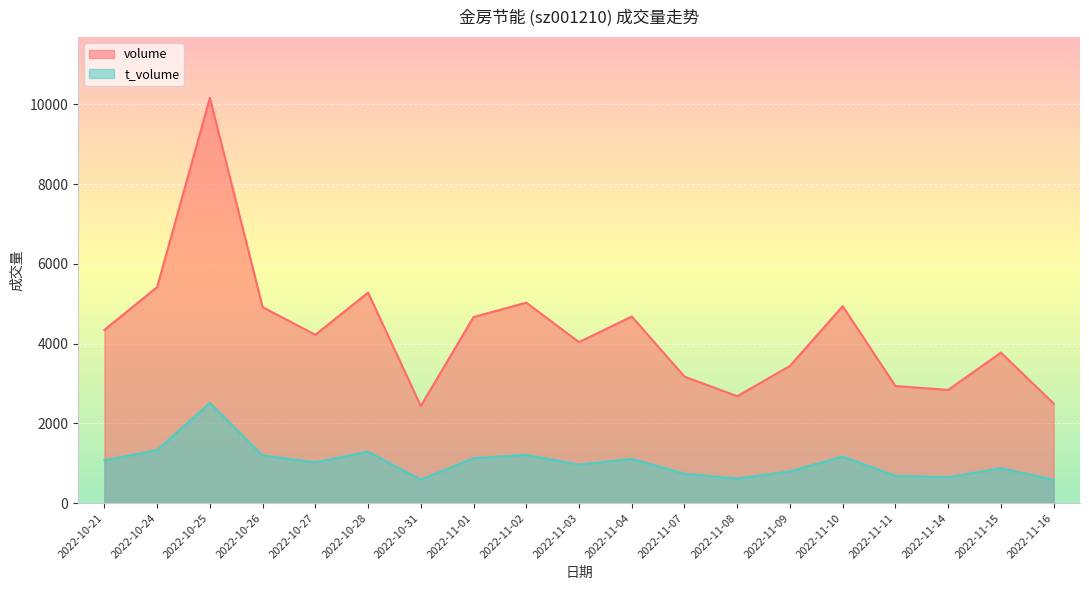

True or false: t_volume and volume cross at least once.

False